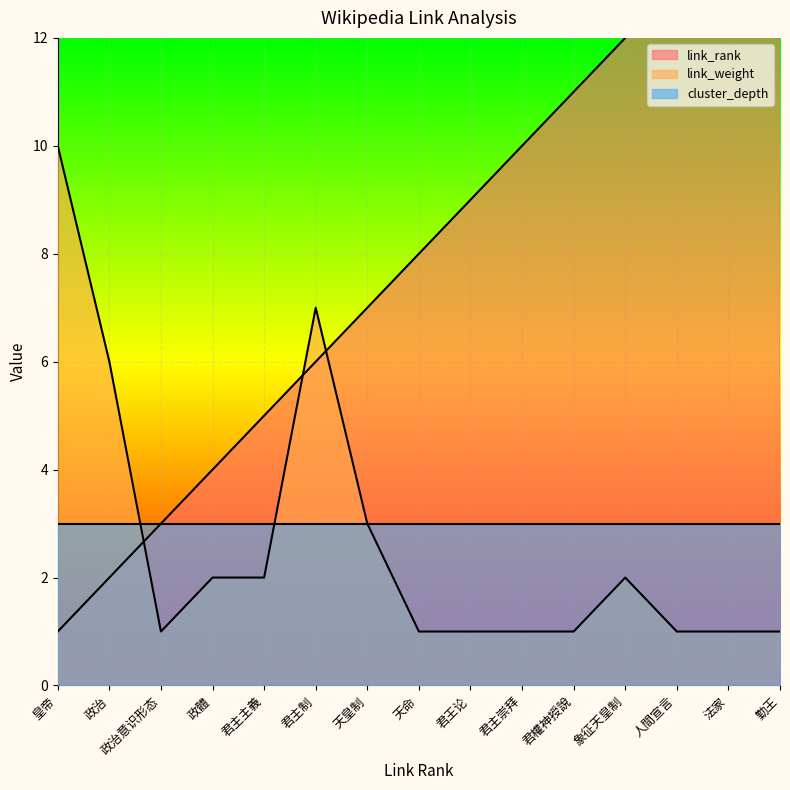

Reading left to right, list all the values displayed in this chart.

link_rank: 1	2	3	4	5	6	7	8	9	10	11	12	13	14	15
link_weight: 10	6	1	2	2	7	3	1	1	1	1	2	1	1	1